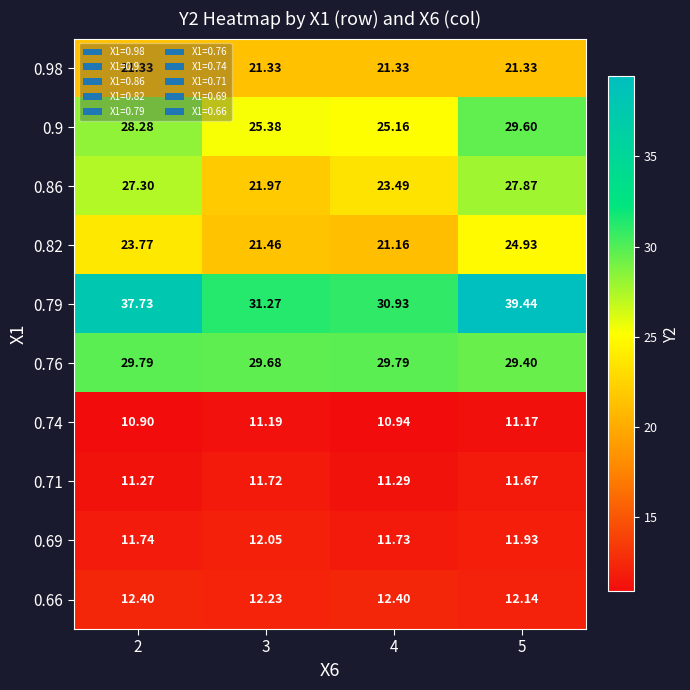

List the series in order of their peak value, lowest first.

0.74, 0.71, 0.69, 0.66, 0.98, 0.82, 0.86, 0.9, 0.76, 0.79